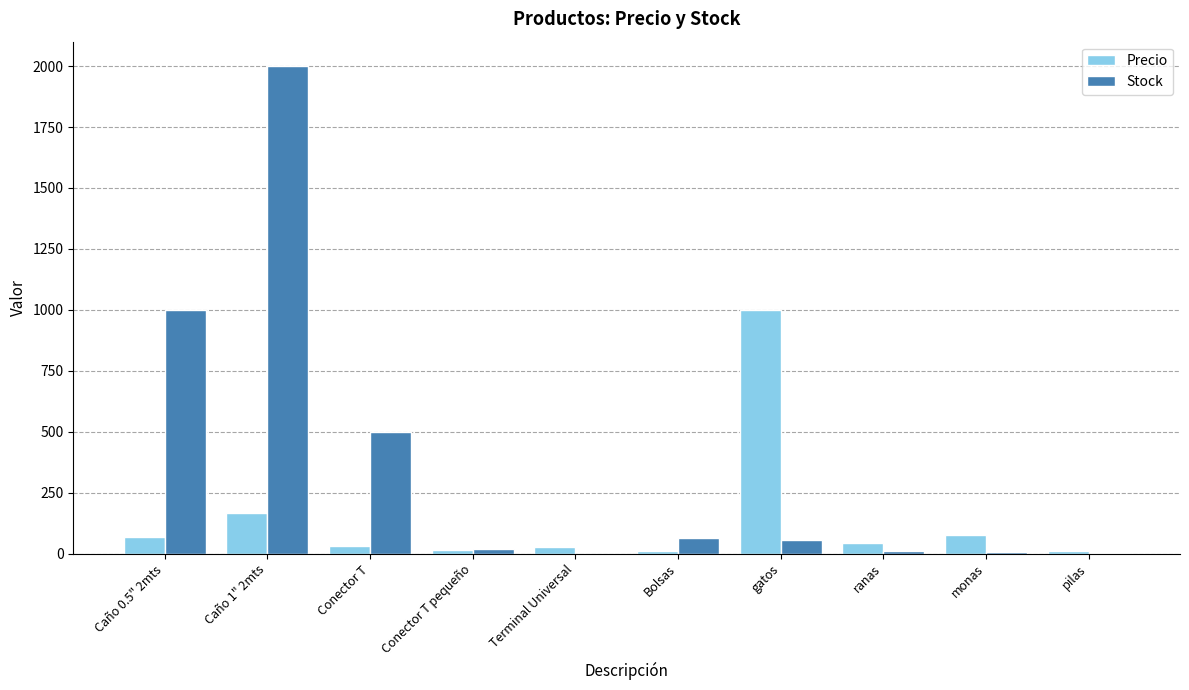

Is the value of Stock at Caño 1" 2mts greater than the value of Precio at gatos?

Yes